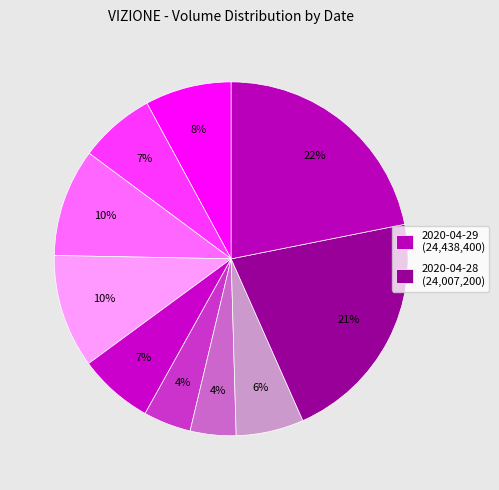

Count the number of slices in the pie.

10